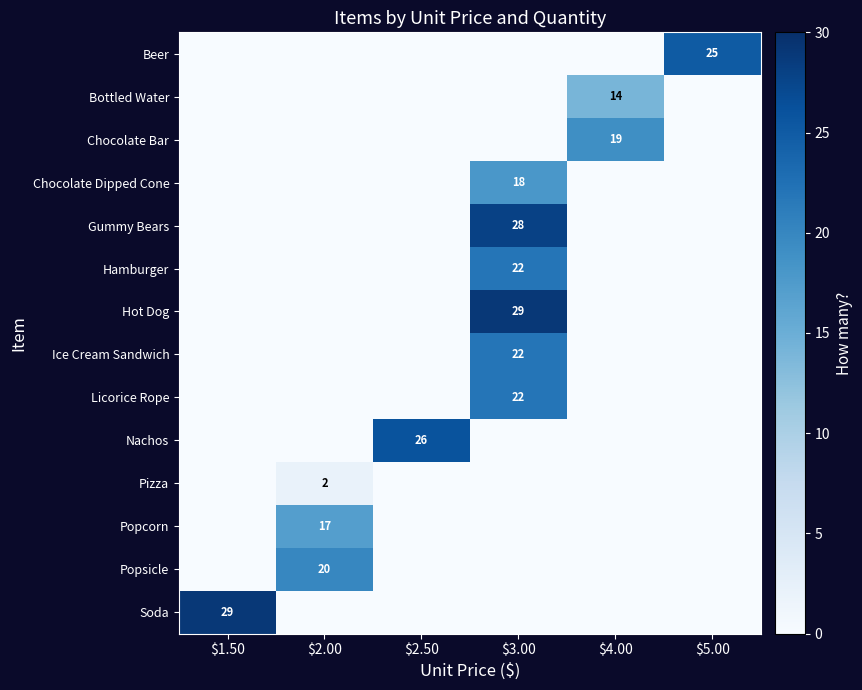

What is the greatest value displayed?

29